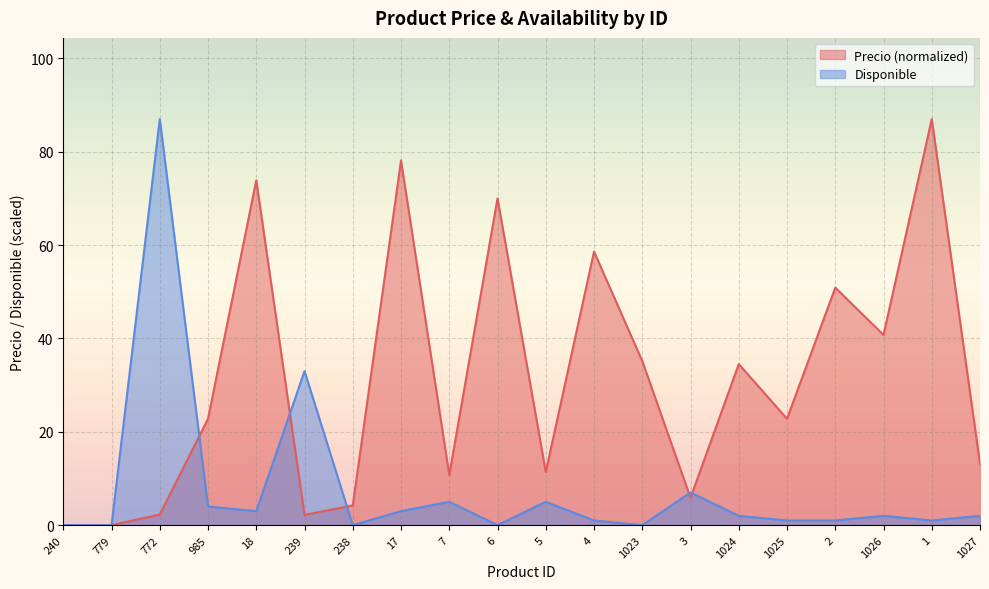

What is the value of the Disponible point at the 20th from the left?

2.0